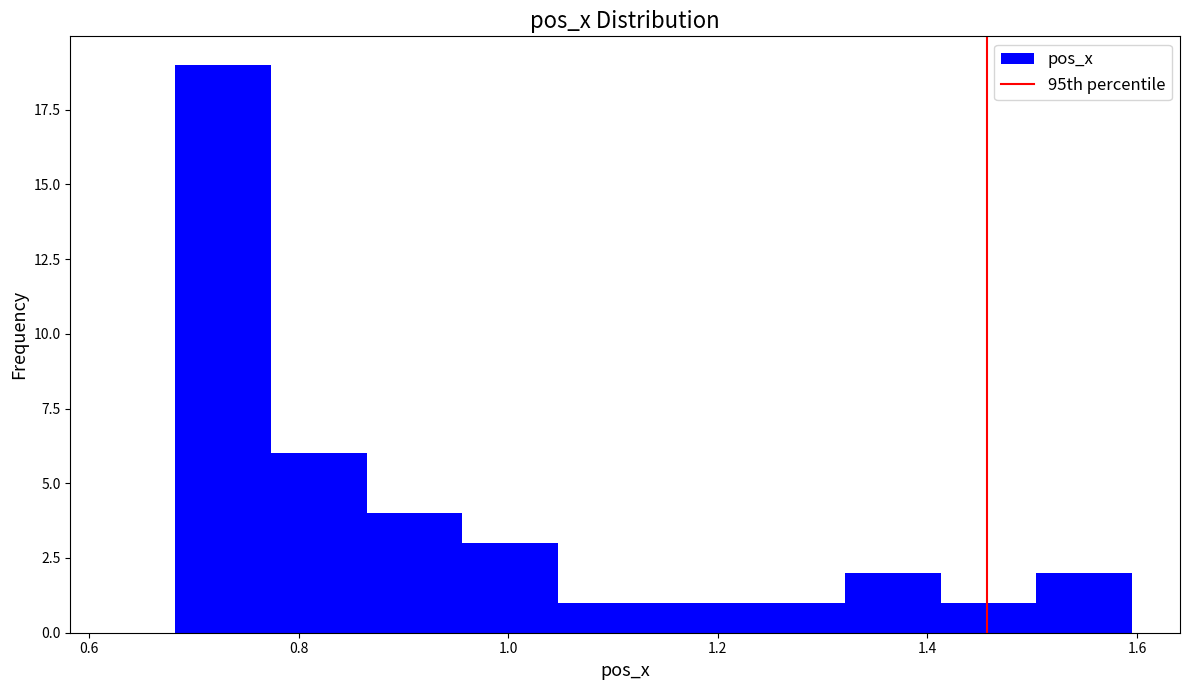

Reading left to right, list every bar in this chart as the range it spans on the x-axis followed by its height. Neither the bar edges nor the heights are printed on the chart, so give them approximately, as read against the axes.

0.68 to 0.78: 19
0.78 to 0.86: 6
0.86 to 0.96: 4
0.96 to 1.04: 3
1.04 to 1.14: 1
1.14 to 1.24: 1
1.24 to 1.32: 1
1.32 to 1.42: 2
1.42 to 1.50: 1
1.50 to 1.60: 2